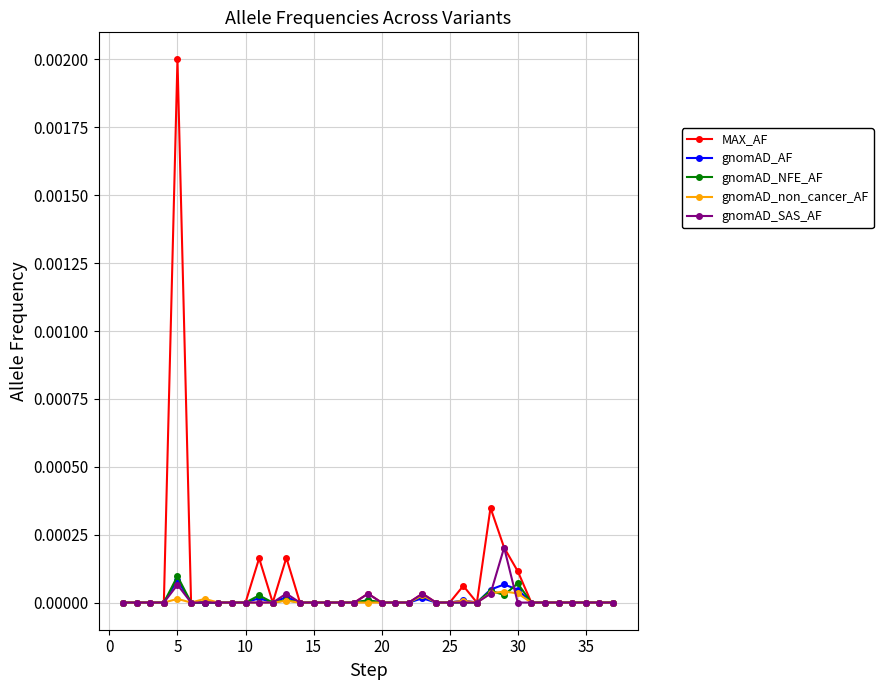

True or false: gnomAD_NFE_AF has more than 2 interior local peaks.

True